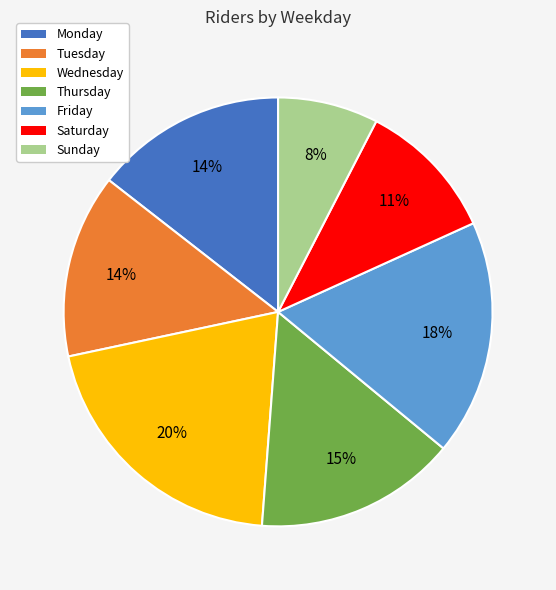

The Monday slice represents 14% of the pie. True or false?

True